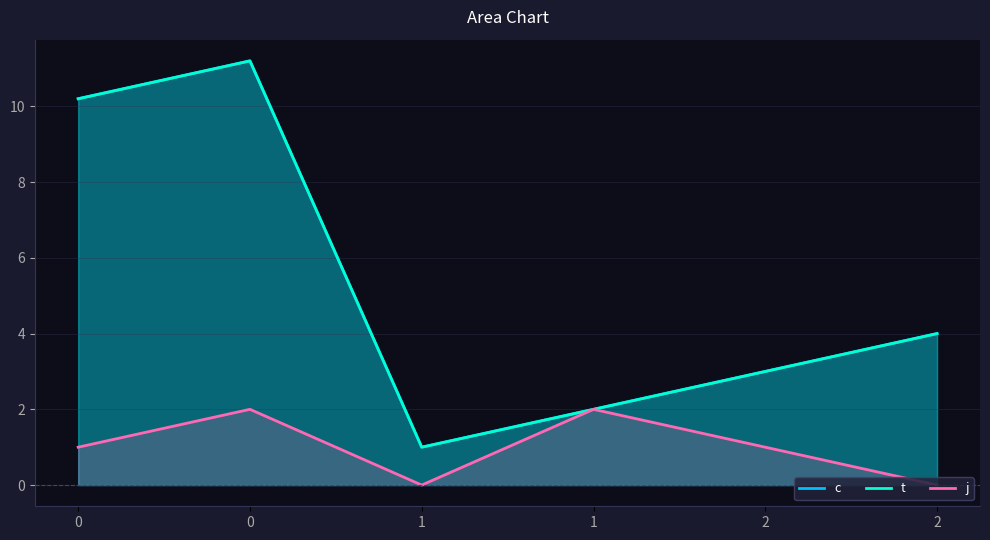

What is the value of the j point at the 5th from the left?

1.0